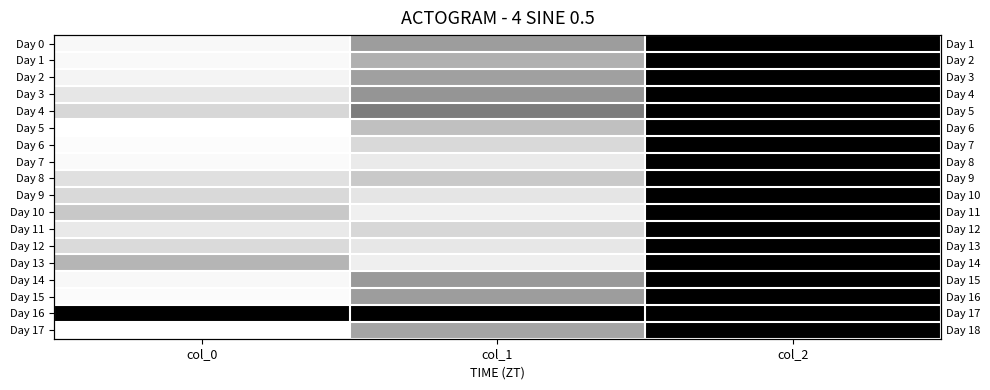

The value of Day 1 at col_1 is 610.9. True or false?

True